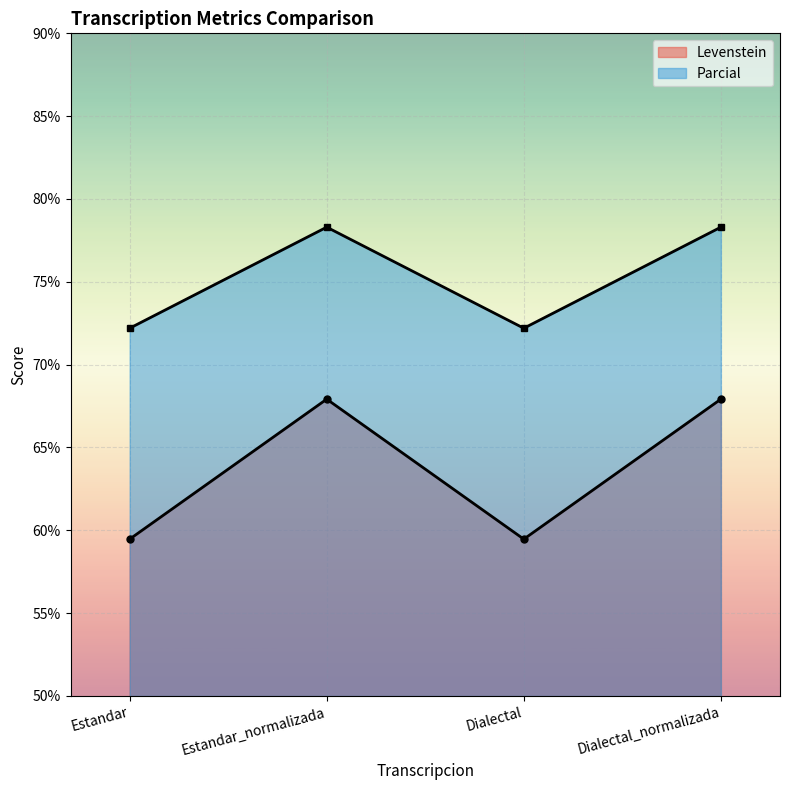

True or false: Parcial has more than 1 interior local peaks.

False